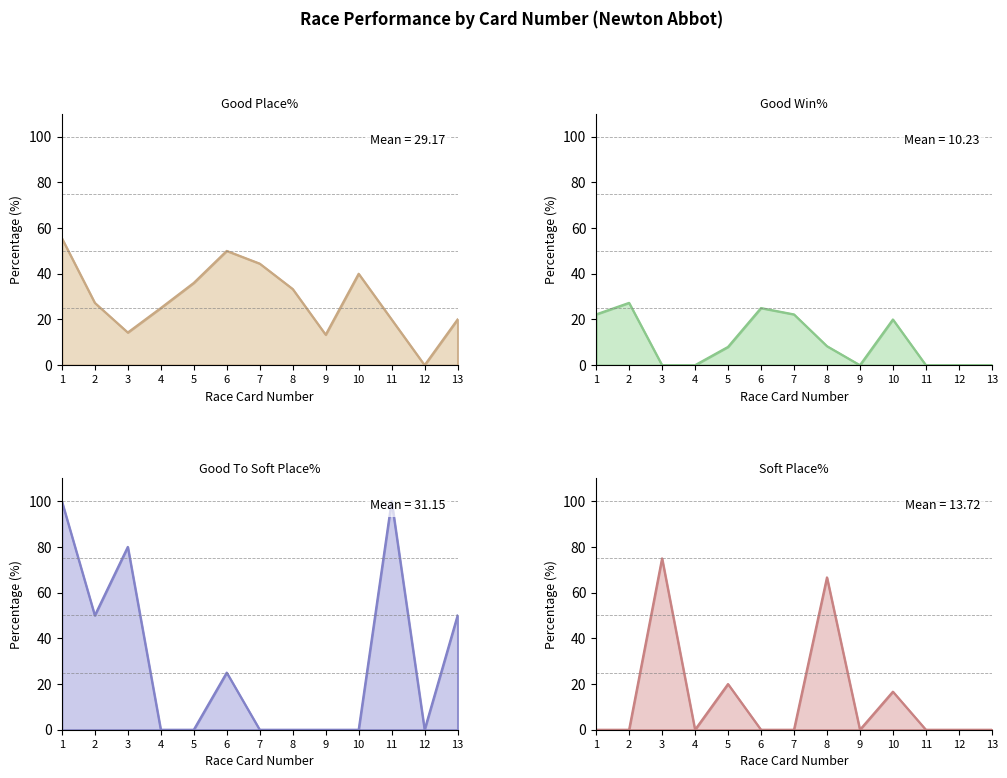

At which category does the chart reach its peak across all series?

1